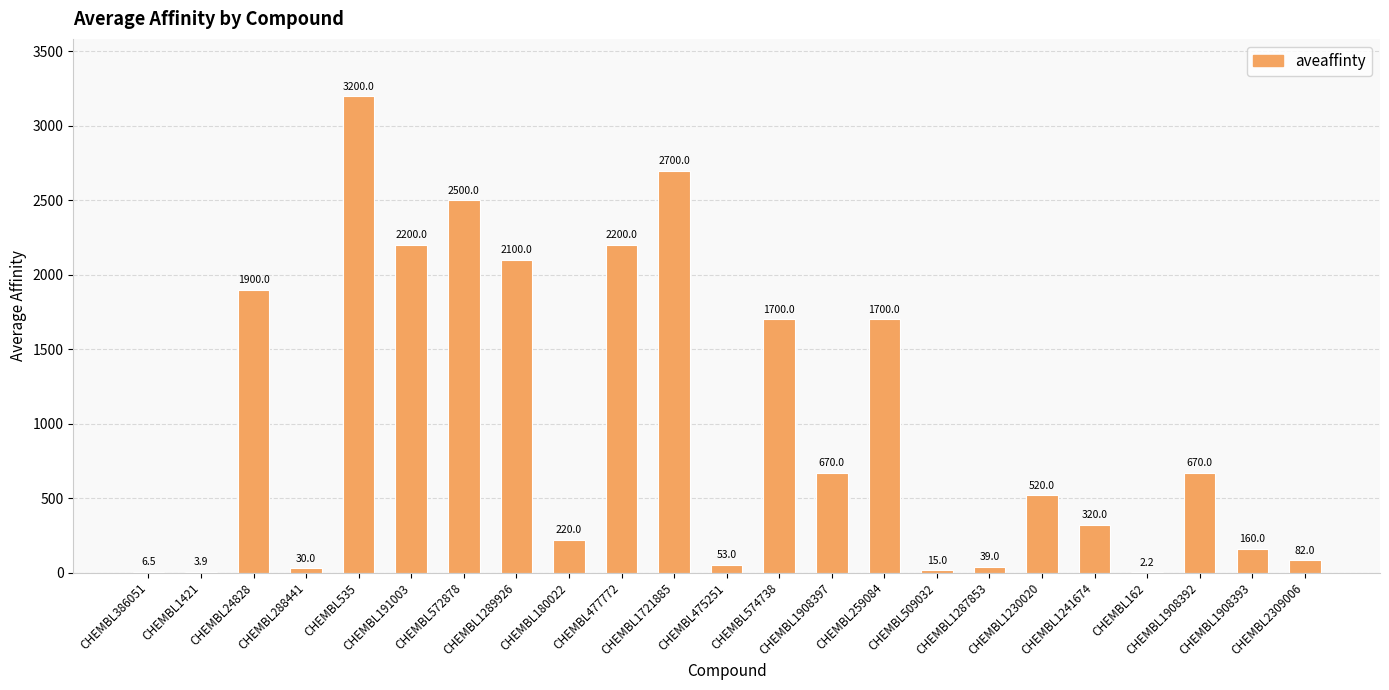

What is the maximum value shown in the chart?

3200.0